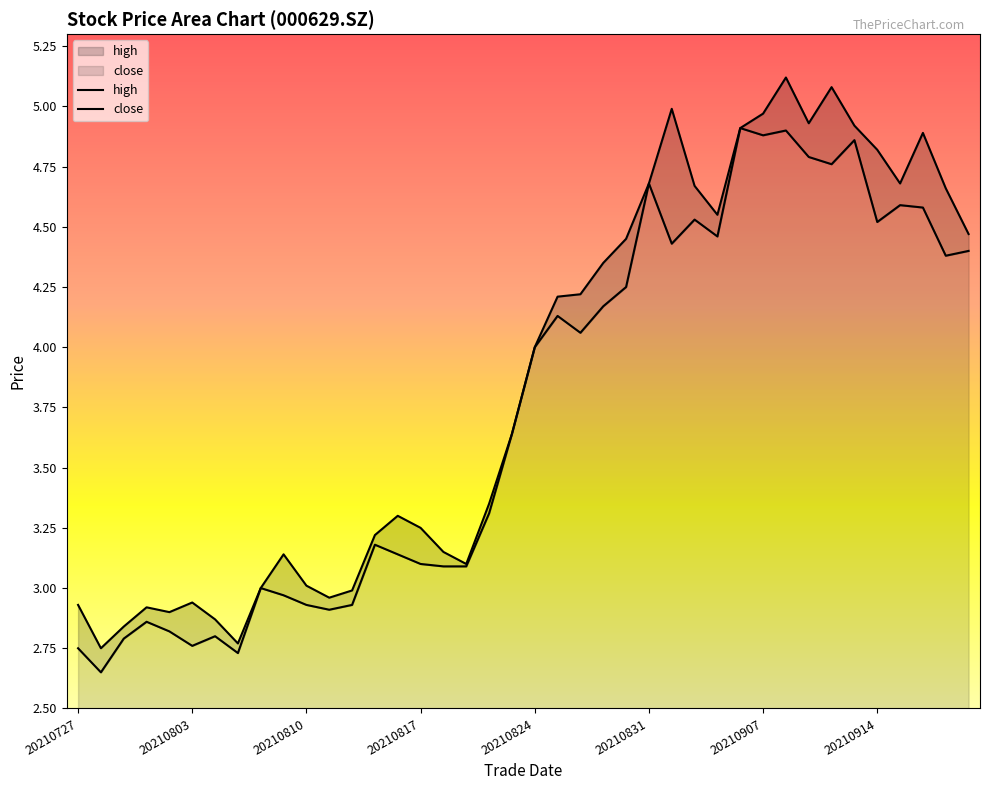

True or false: close and high cross at least once.

False